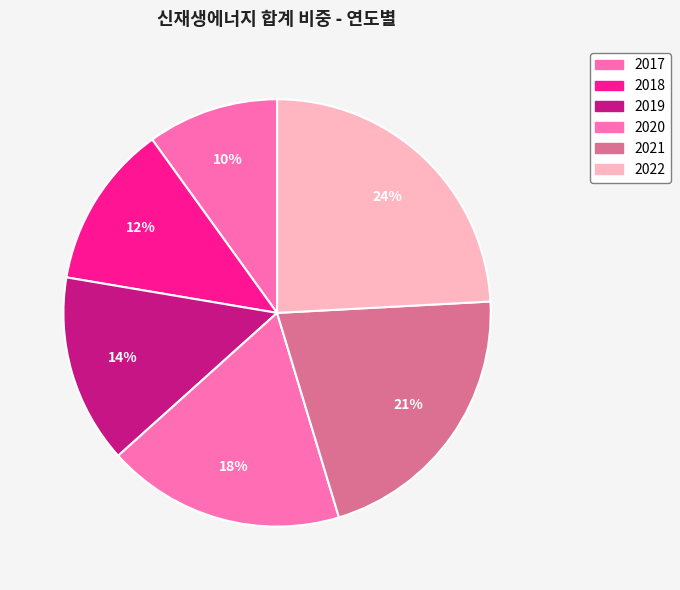

How many segments does this pie chart have?

6